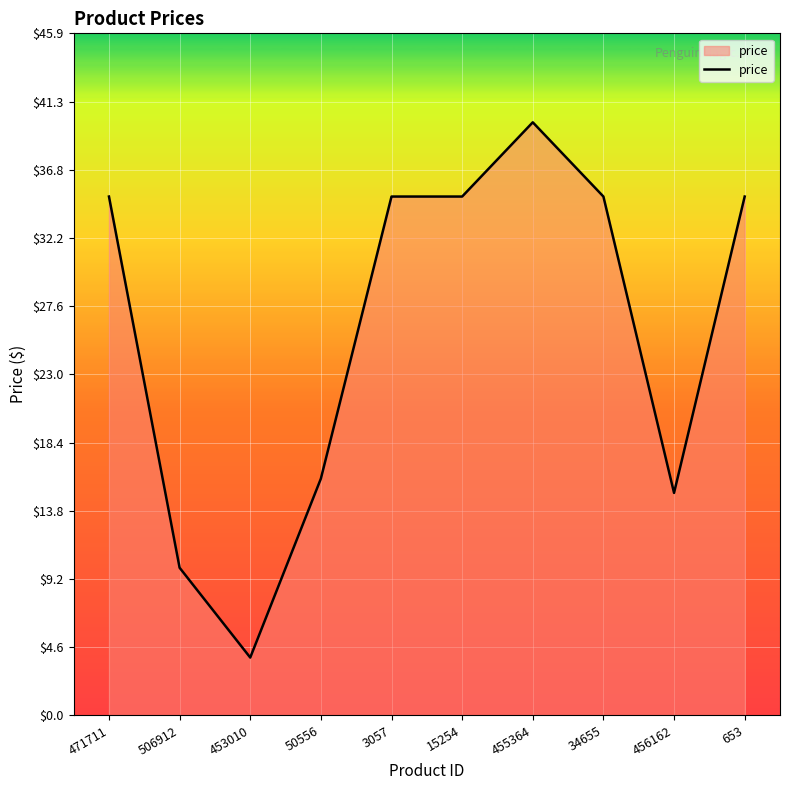

What is the difference between the values at 471711 and 455364?

5.0